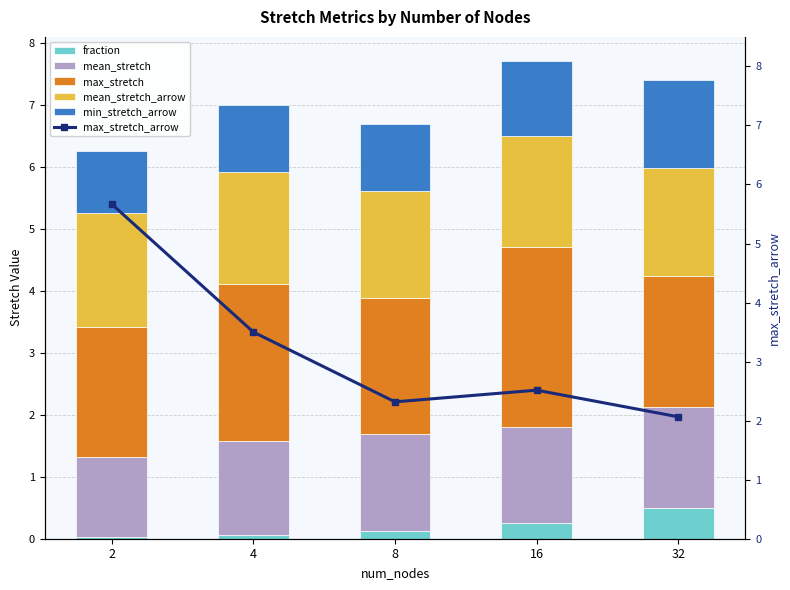

Which category has the lowest value in the mean_stretch_arrow series?

8